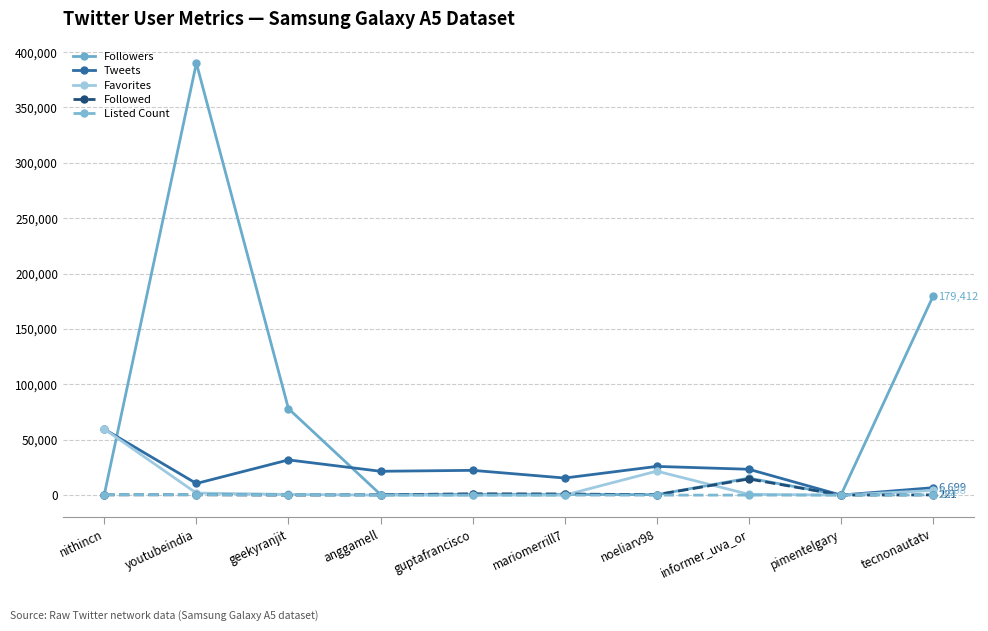

How many values in the Followers series are below 758?

5